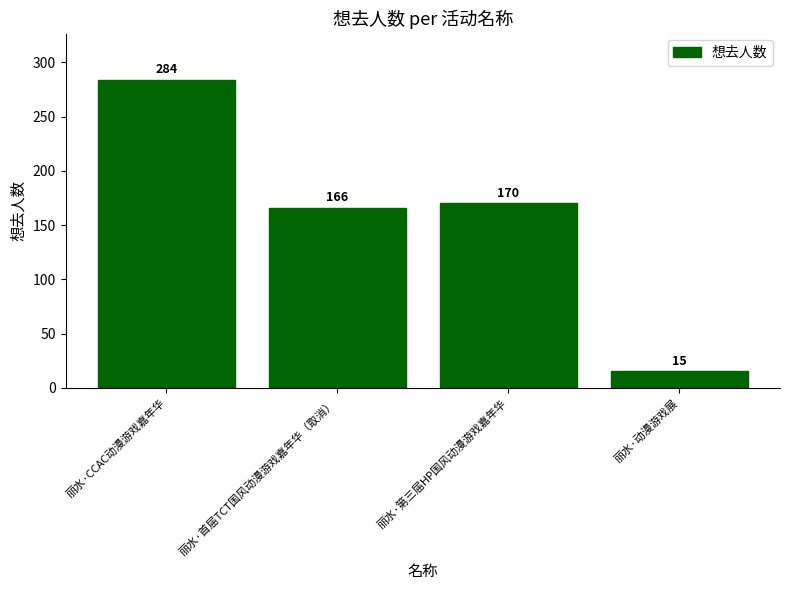

What is the label of the 3rd bar from the right?

丽水·首届TCT国风动漫游戏嘉年华（取消）